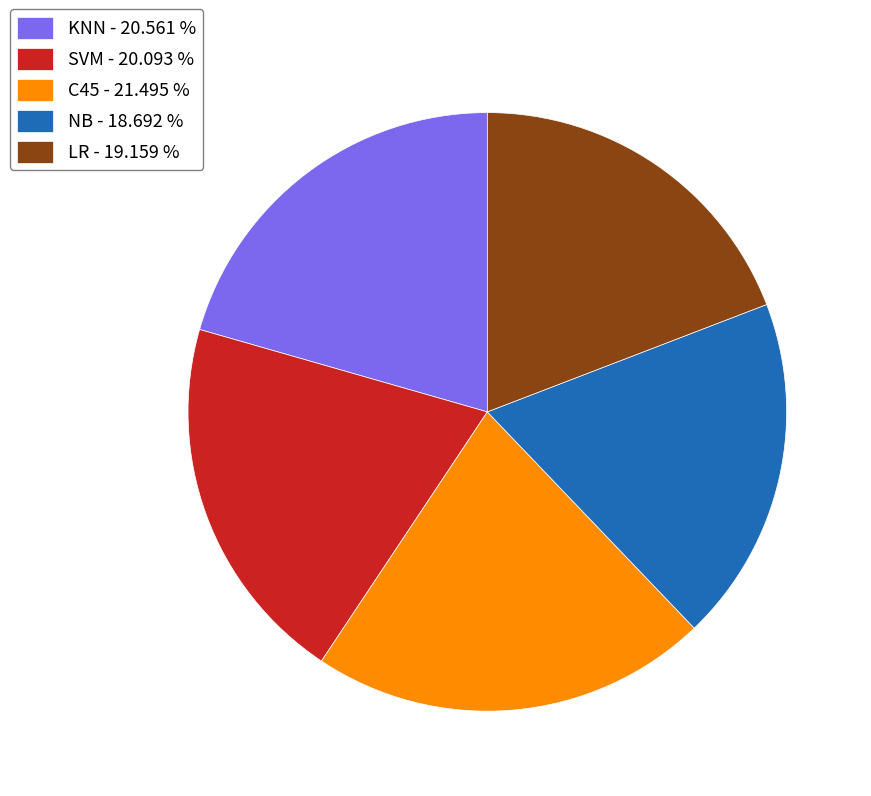

What is the largest slice in the pie chart?

C45 - 21.495 %